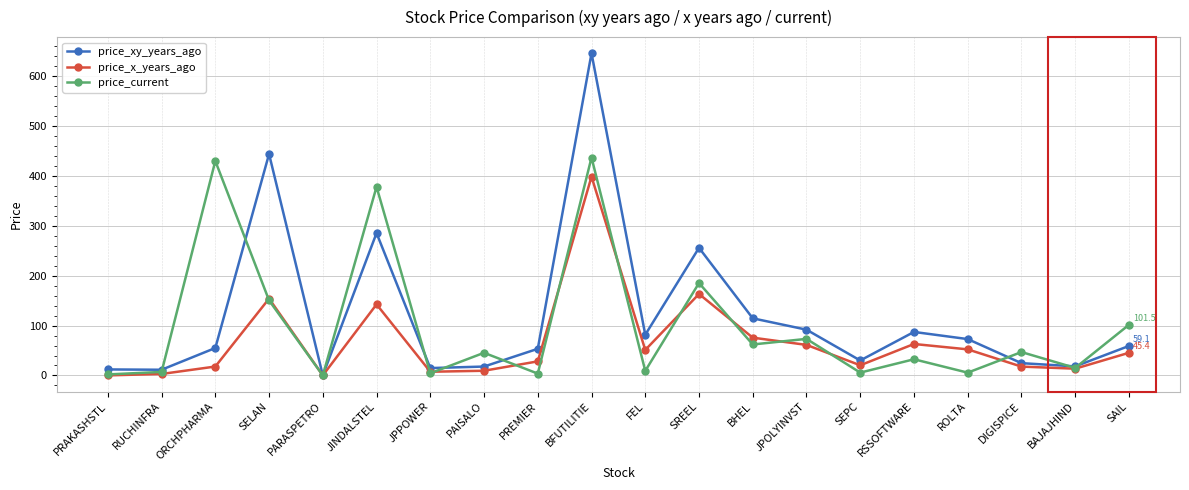

At which label does price_xy_years_ago reach its minimum?

PARASPETRO